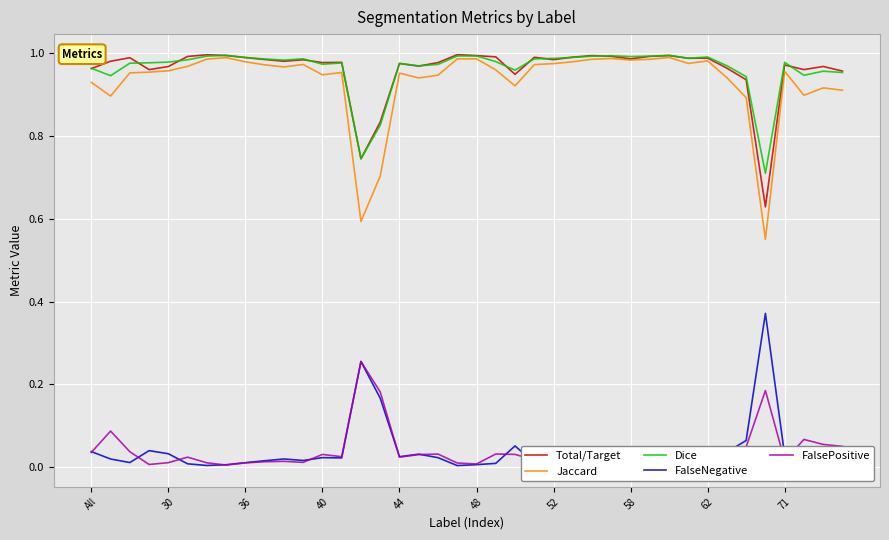

True or false: FalseNegative and Jaccard intersect in this chart.

False